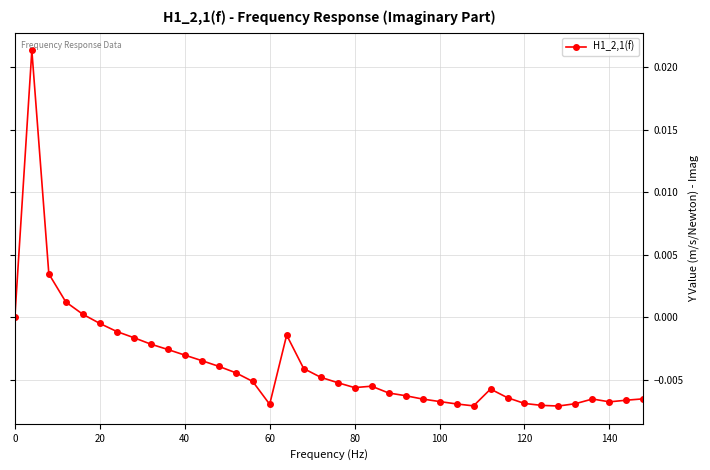

How many interior local valleys (lower than both neighbors) does the data have?

5